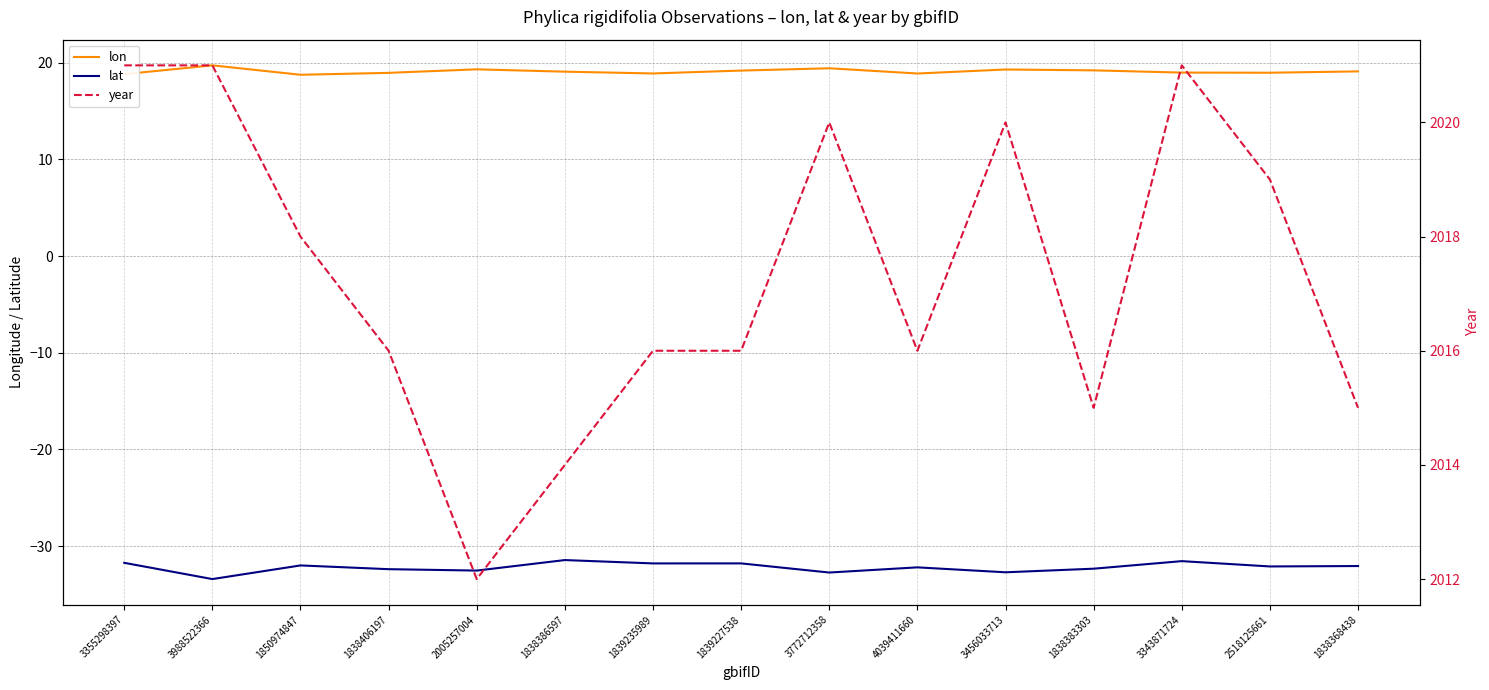

Reading left to right, extract all data points from this chart.

lon: 3355298397=18.8	3988522366=19.7	1850974847=18.8	1838406197=19.0	2005257004=19.3	1838386597=19.1	1839235989=18.9	1839227538=19.2	3772712358=19.4	4039411660=18.9	3456033713=19.3	1838383303=19.2	3343871724=19.0	2518125661=19.0	1838368438=19.1
lat: 3355298397=-31.7	3988522366=-33.4	1850974847=-32.0	1838406197=-32.4	2005257004=-32.5	1838386597=-31.4	1839235989=-31.8	1839227538=-31.8	3772712358=-32.7	4039411660=-32.2	3456033713=-32.7	1838383303=-32.3	3343871724=-31.5	2518125661=-32.1	1838368438=-32.1
year: 3355298397=2021.0	3988522366=2021.0	1850974847=2018.0	1838406197=2016.0	2005257004=2012.0	1838386597=2014.0	1839235989=2016.0	1839227538=2016.0	3772712358=2020.0	4039411660=2016.0	3456033713=2020.0	1838383303=2015.0	3343871724=2021.0	2518125661=2019.0	1838368438=2015.0